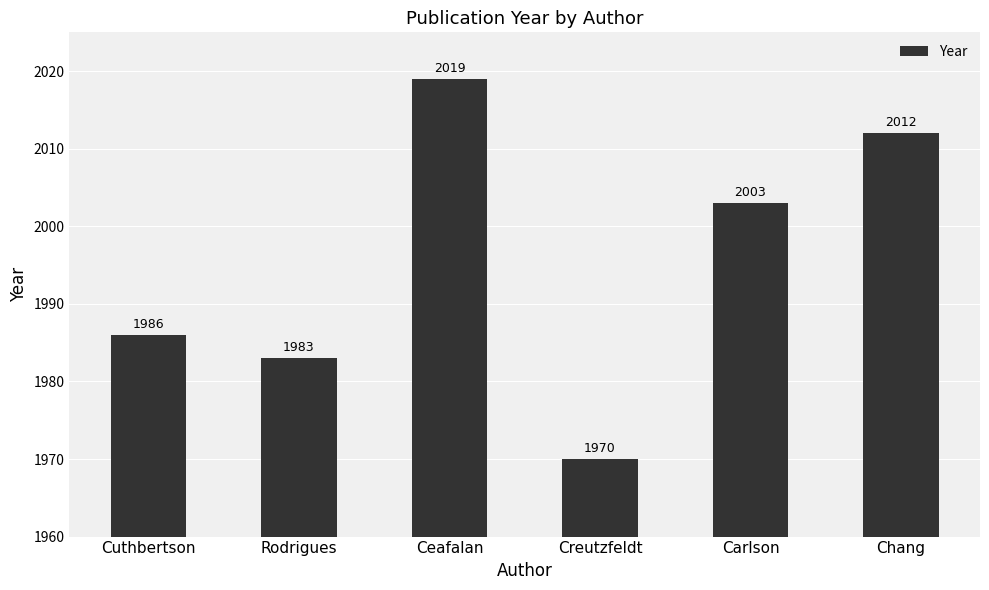

The chart shows a value of 1986 at Cuthbertson. True or false?

True